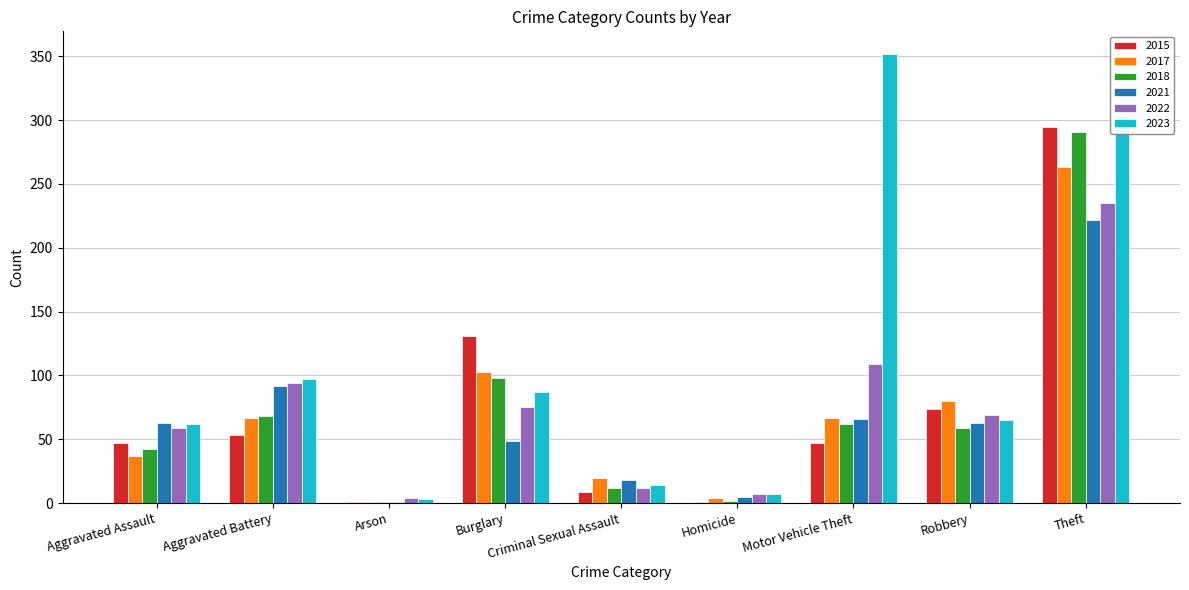

At which label is 2017 closest to 132?

Burglary